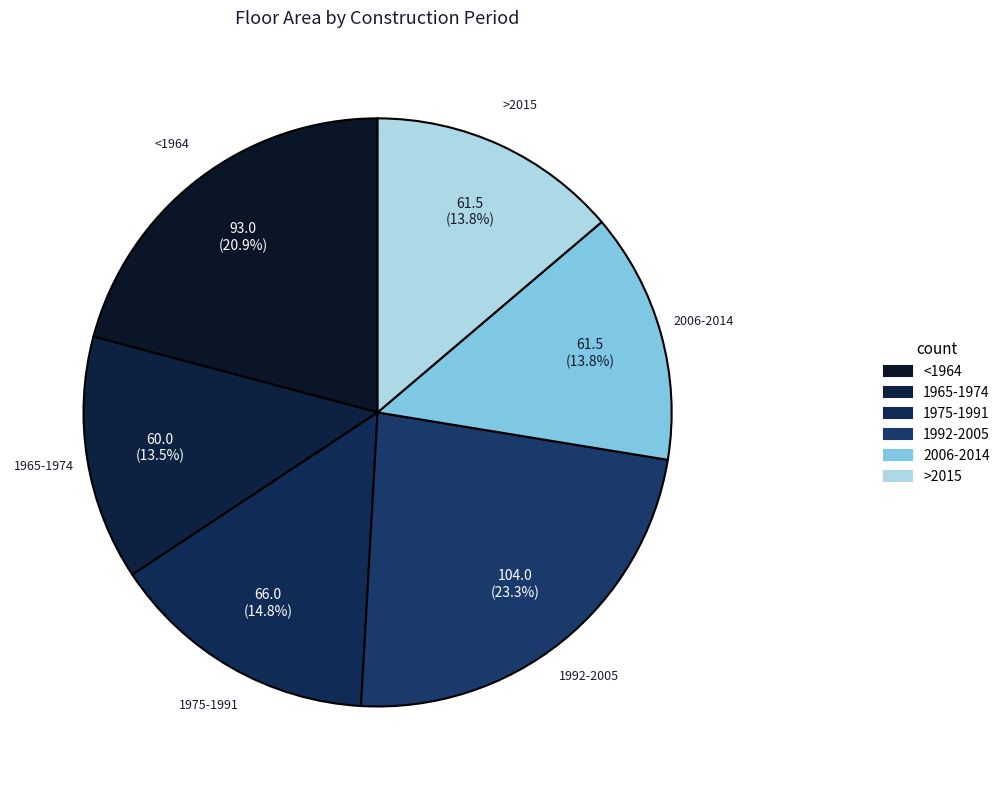

What is the total percentage of 1992-2005 and <1964?

44.2%